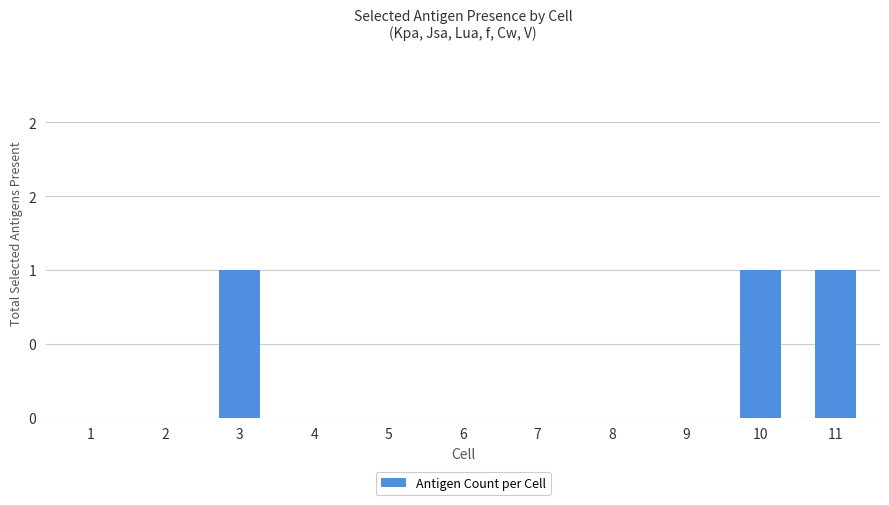

Rank the categories by value from lowest to highest.

1, 2, 4, 5, 6, 7, 8, 9, 3, 10, 11